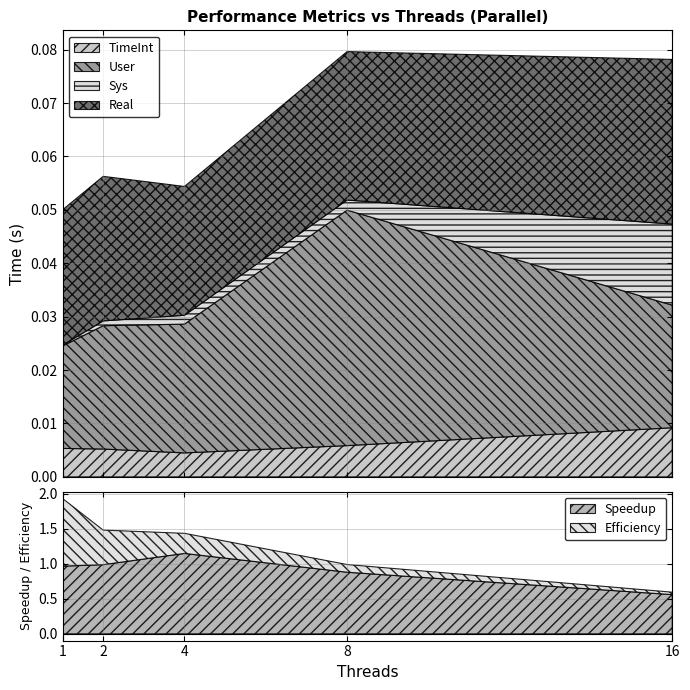

Rank the categories by User value from highest to lowest.

8, 4, 2, 16, 1